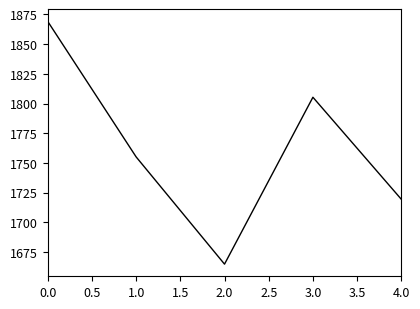

Rank the categories by value from lowest to highest.

2.0, 4.0, 1.0, 3.0, 0.0